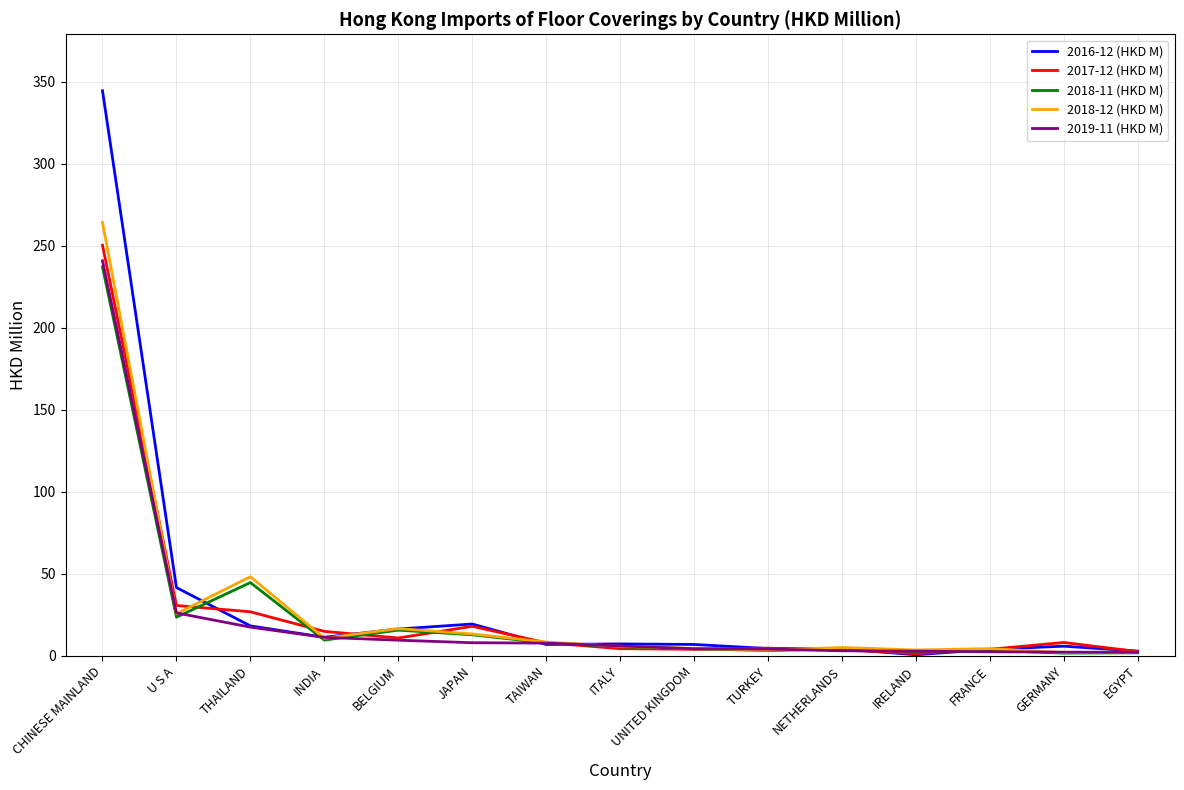

What are all the series names shown in the legend?

2016-12 (HKD M), 2017-12 (HKD M), 2018-11 (HKD M), 2018-12 (HKD M), 2019-11 (HKD M)